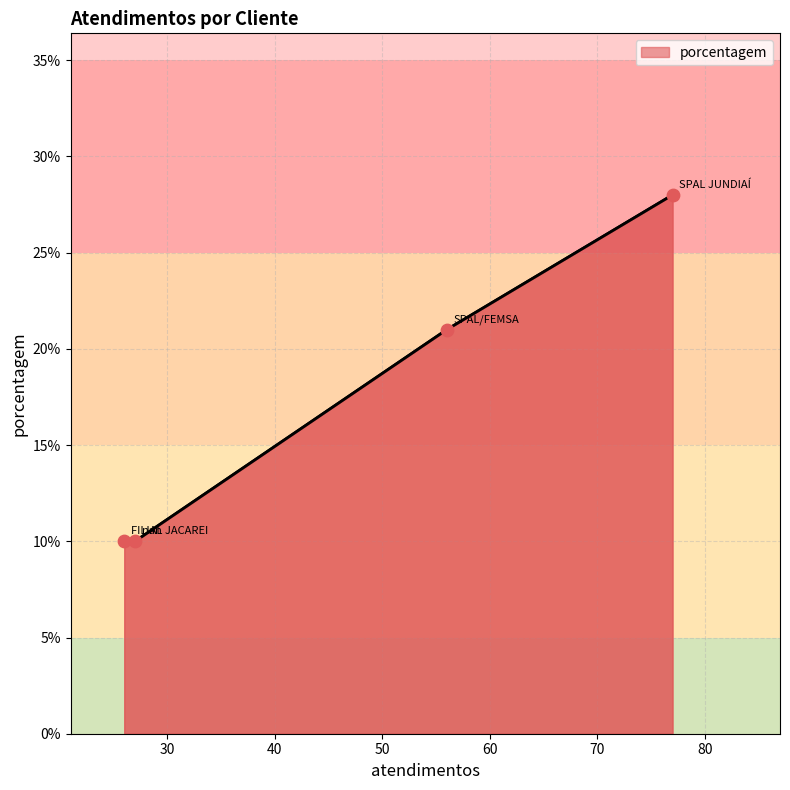

What is the minimum value shown in the chart?

10